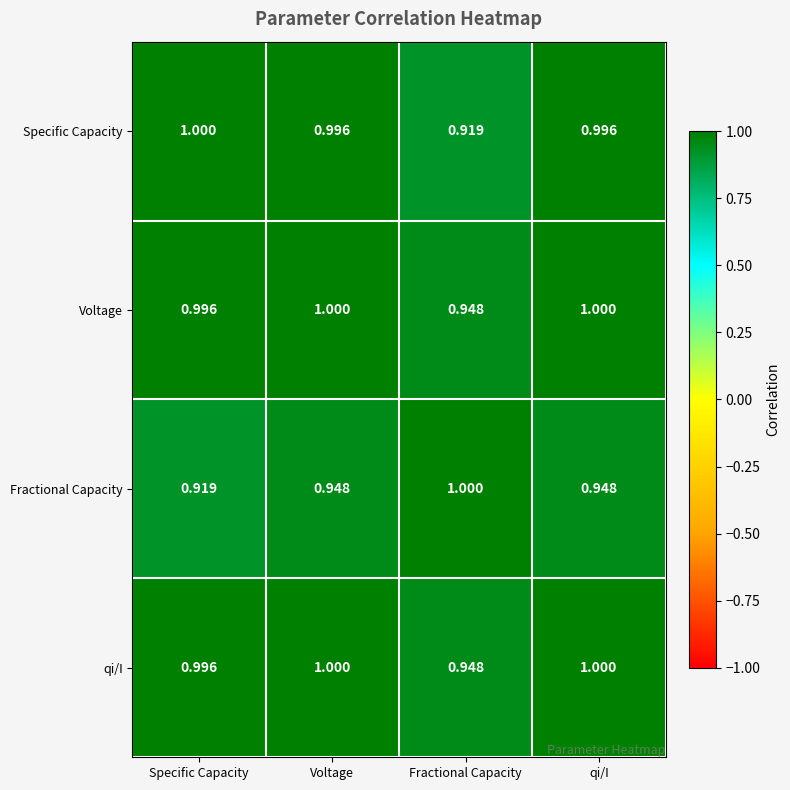

How many distinct data groups are displayed?

4